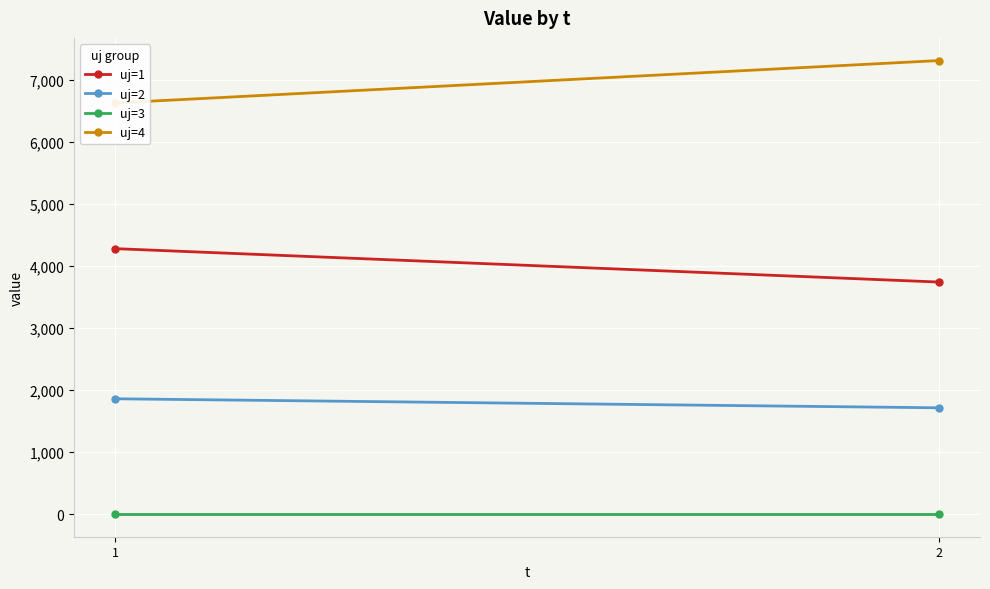

Rank the series by their average value, from lowest to highest.

uj=3, uj=2, uj=1, uj=4